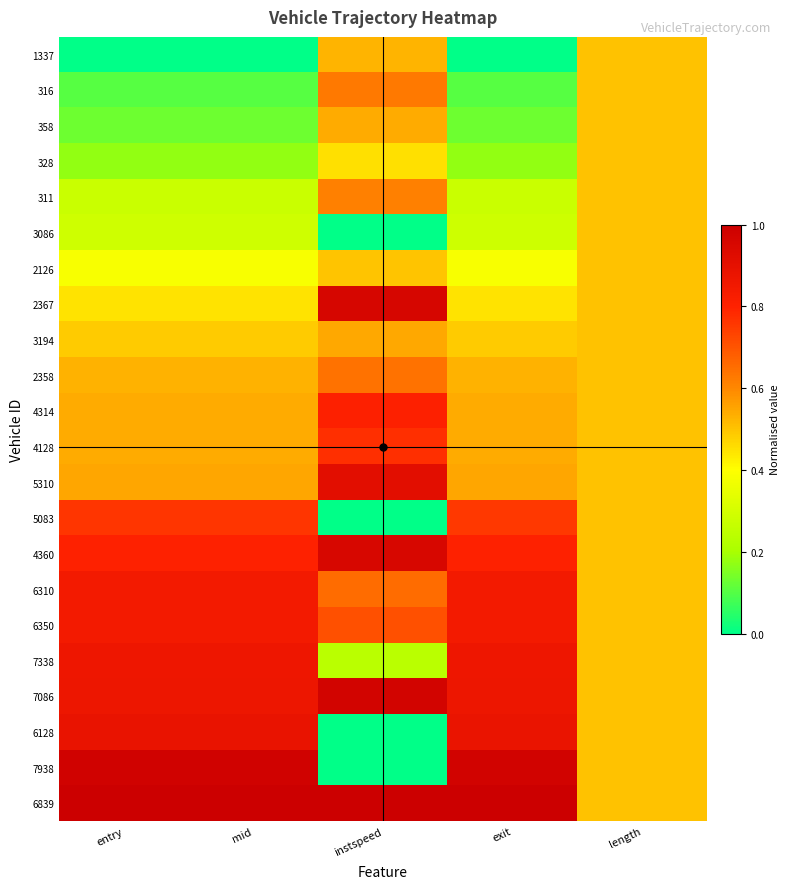

How many series are shown in this chart?

22